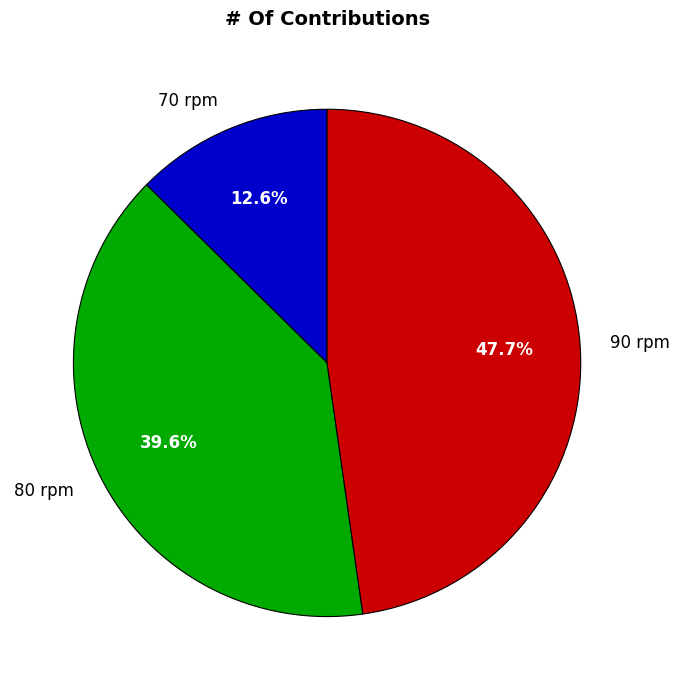

Is 90 rpm the majority of the pie?

No